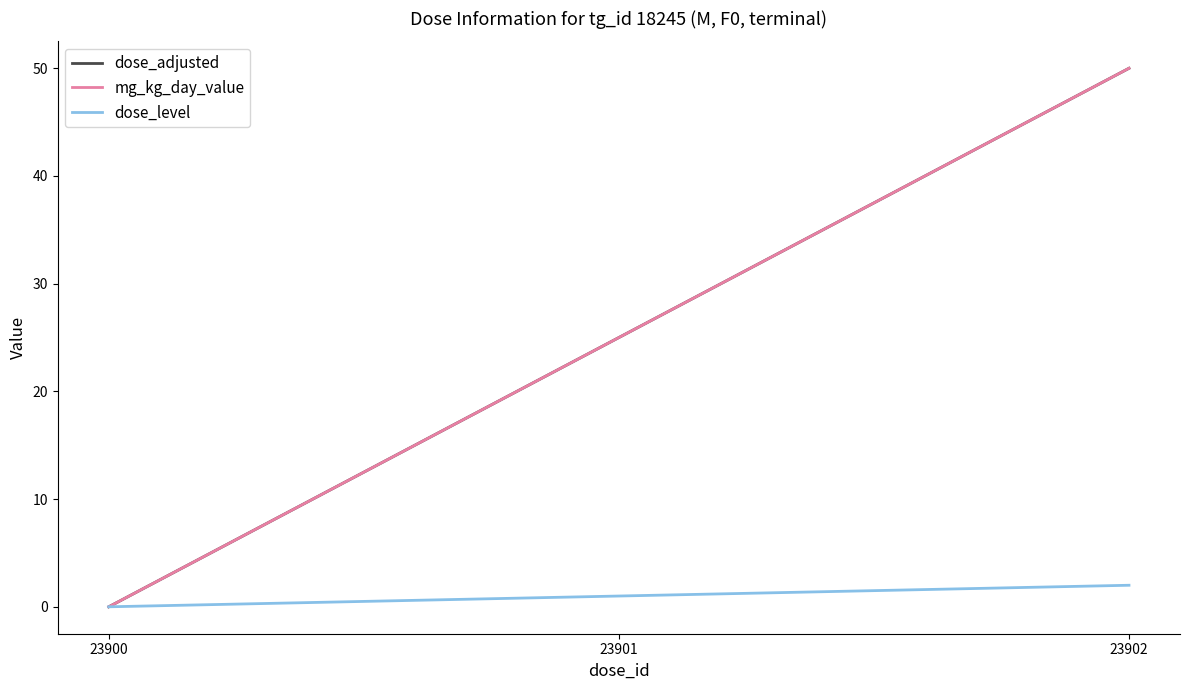

Does the chart have visible grid lines?

No